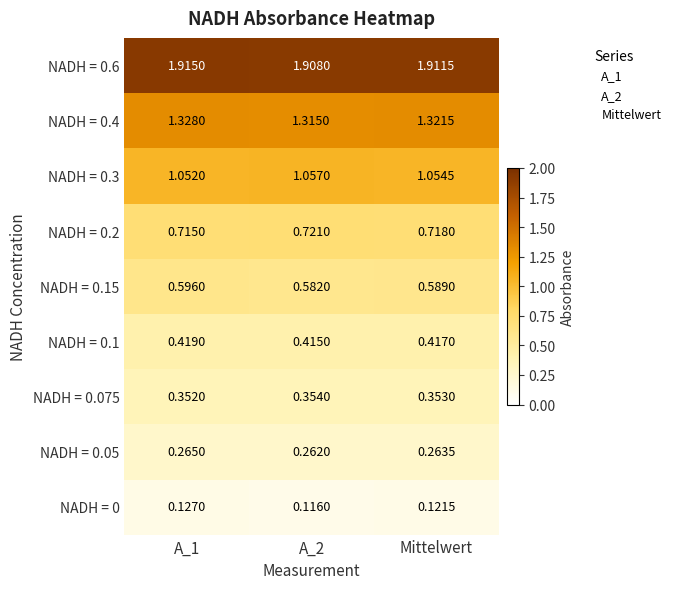

Is the value of NADH = 0.05 at A_1 greater than the value of NADH = 0.15 at A_2?

No